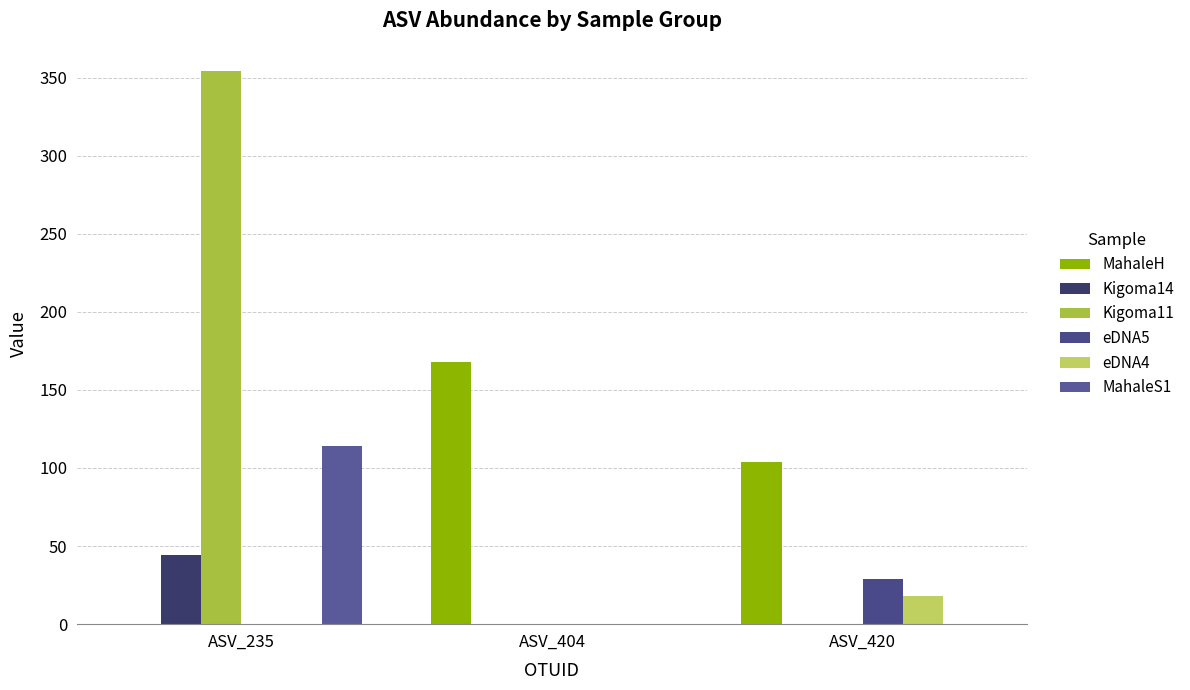

Are the bars grouped side by side (vs. stacked)?

Yes